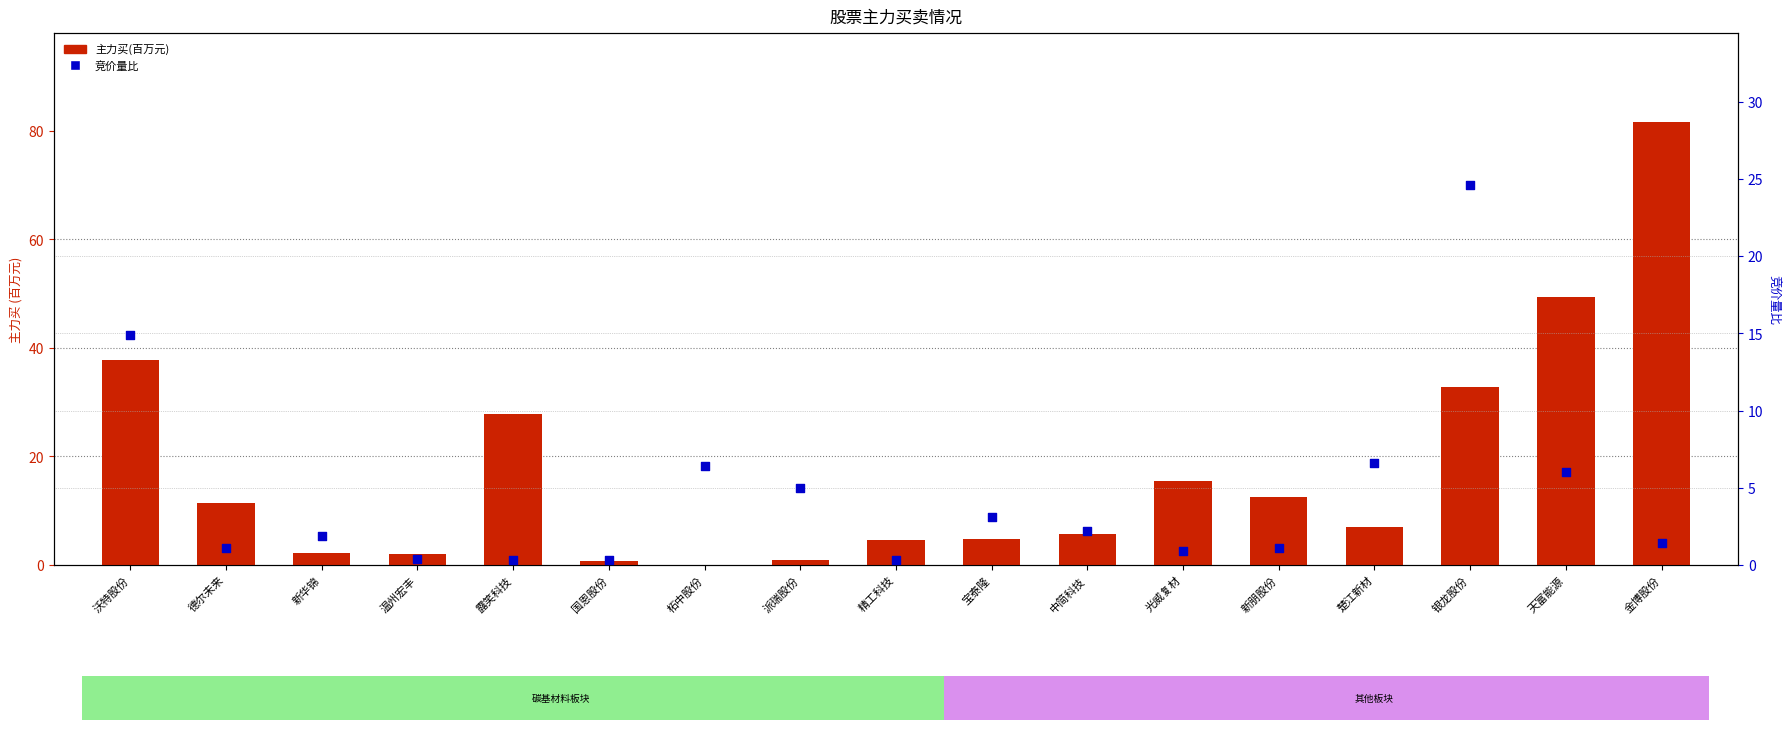

Which series has the widest spread of Y values?

主力买(百万)